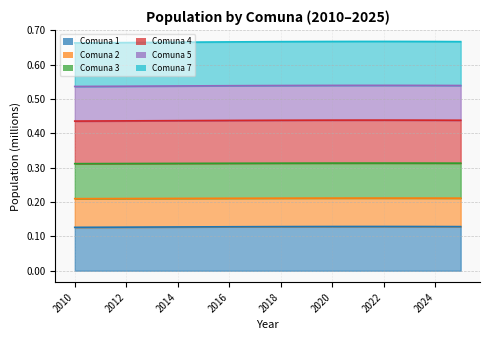

At which label does Comuna 7 reach its minimum?

2010